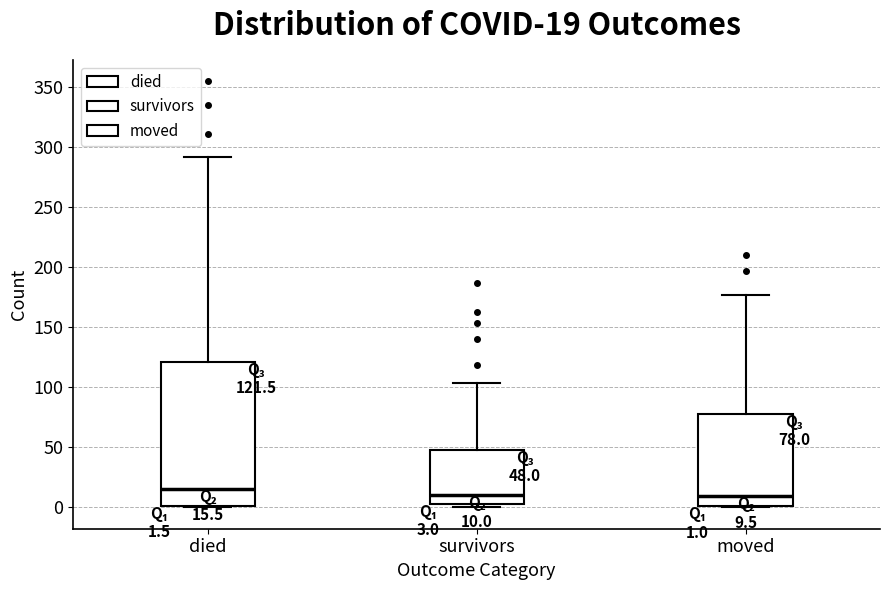

Which box has the highest median line?

died